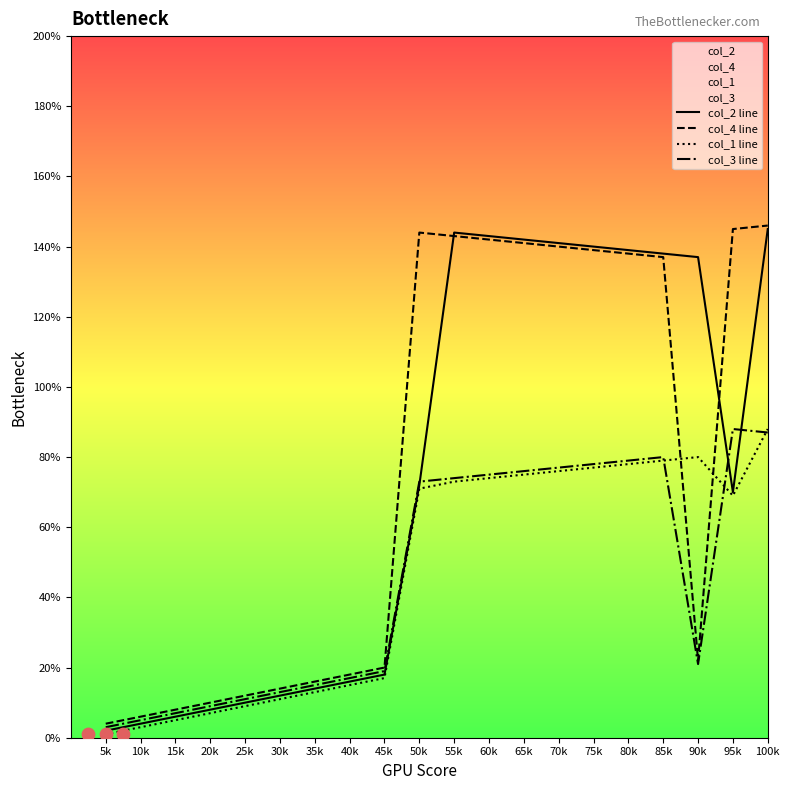

Which series contains the highest Y value?

col_4 line